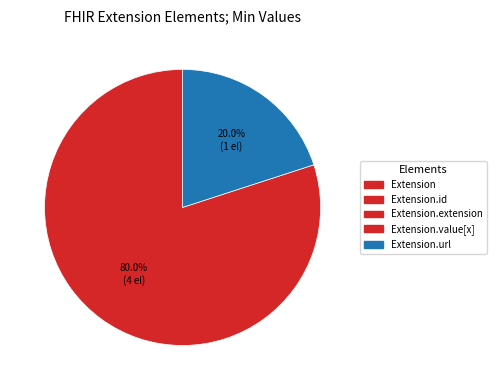

Rank the categories by value from highest to lowest.

Extension.url, Extension, Extension.id, Extension.extension, Extension.value[x]